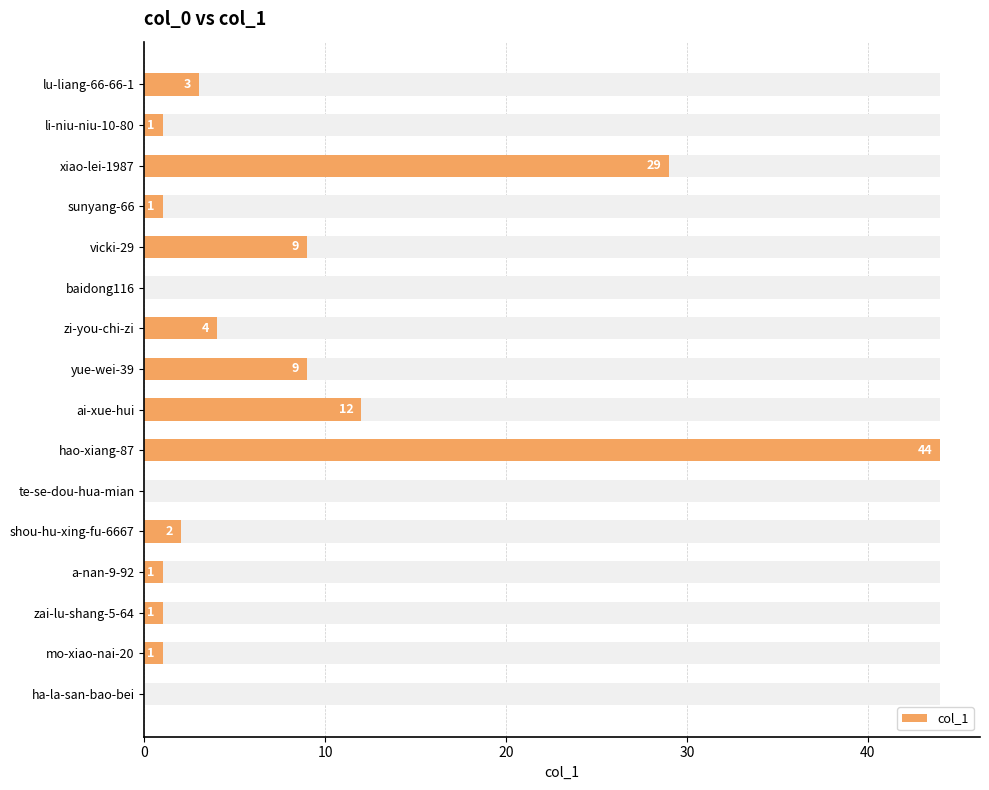

How many data points does each series have?

16